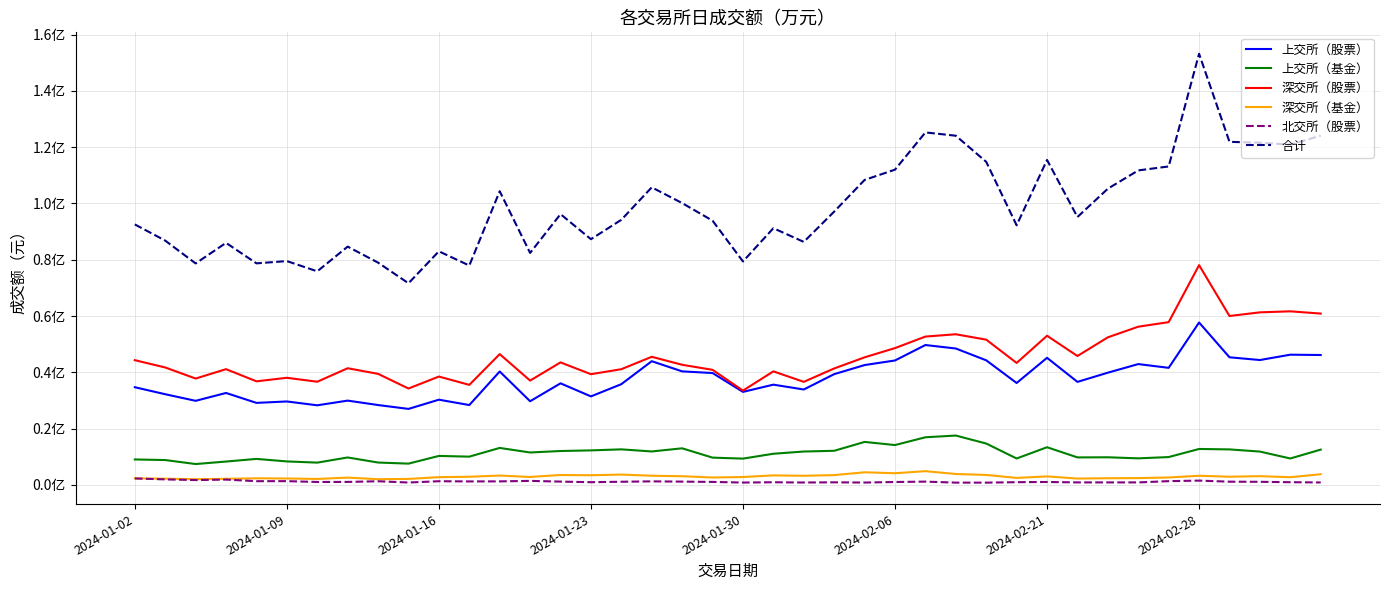

Reading left to right, list all the values displayed in this chart.

上交所（股票）: 34683300.0	32198600.0	29852600.0	32646900.0	29120300.0	29626300.0	28259300.0	29928100.0	28353100.0	26978800.0	30256200.0	28352100.0	40272800.0	29704900.0	36069400.0	31425200.0	35775100.0	43933100.0	40320200.0	39732500.0	33029800.0	35598900.0	33878100.0	39332500.0	42563600.0	44193400.0	49685900.0	48447000.0	44248800.0	36190300.0	45141600.0	36583800.0	39856600.0	42912400.0	41575800.0	57691400.0	45326000.0	44352300.0	46251200.0	46137800.0
上交所（基金）: 9009600.0	8801100.0	7383100.0	8268600.0	9208600.0	8311400.0	7886200.0	9720500.0	7917500.0	7529700.0	10269100.0	10009400.0	13109200.0	11489600.0	12011800.0	12235100.0	12602300.0	11853800.0	12972600.0	9658900.0	9310100.0	11040000.0	11832400.0	12090800.0	15241700.0	14130500.0	16897000.0	17509200.0	14669400.0	9351000.0	13356900.0	9738200.0	9785900.0	9403600.0	9862700.0	12736500.0	12585200.0	11813200.0	9359500.0	12511800.0
深交所（股票）: 44299500.0	41705400.0	37771200.0	41105600.0	36783000.0	38041300.0	36638700.0	41432700.0	39442300.0	34223400.0	38478800.0	35520400.0	46455400.0	37045900.0	43509500.0	39317100.0	41094100.0	45501100.0	42659200.0	40868000.0	33481800.0	40322400.0	36599000.0	41353900.0	45310400.0	48596000.0	52688700.0	53509200.0	51597000.0	43316900.0	52984900.0	45783800.0	52423300.0	56199500.0	57822600.0	78072900.0	60004300.0	61299400.0	61665800.0	60861900.0
深交所（基金）: 2310200.0	2170600.0	1998800.0	2127300.0	2316900.0	2242600.0	2088400.0	2556000.0	1992600.0	2092100.0	2720200.0	2858700.0	3291300.0	2787600.0	3479200.0	3398100.0	3637700.0	3223600.0	3049500.0	2597200.0	2767500.0	3342500.0	3216300.0	3450300.0	4447400.0	4110600.0	4851300.0	3842100.0	3511700.0	2452200.0	2982900.0	2225300.0	2333900.0	2386600.0	2600400.0	3215900.0	2876400.0	3073500.0	2696900.0	3757600.0
北交所（股票）: 2252478.1	1924313.6	1683167.6	1852852.1	1288235.5	1300988.9	1011464.1	1028311.2	1264138.8	813540.1	1273853.0	1202230.3	1219548.1	1393879.0	1141326.8	927448.9	1087784.6	1222434.9	1133951.0	1029607.3	798482.4	907236.0	818257.8	882167.7	804836.2	994317.3	1134795.8	776181.9	768857.8	931895.2	1004941.7	854196.9	857123.1	852515.4	1299942.3	1493874.9	1112105.2	1065948.5	922440.3	840125.8
合计: 92555078.1	86800013.6	78688867.7	86001252.1	78717035.5	79522588.9	75884064.1	84665611.2	78969638.8	71637540.1	82998153.0	77942830.3	104348248.1	82421879.0	96211226.8	87302948.9	94196984.7	105734034.9	100135451.0	93886207.3	79387682.4	91211036.0	86344057.8	97109667.7	108367936.2	112024817.3	125257695.8	124083681.9	114795757.8	92242295.2	115471241.7	95185296.9	105256823.1	111754615.4	113161442.3	153210574.9	121904005.2	121604348.5	120895840.3	124109225.8